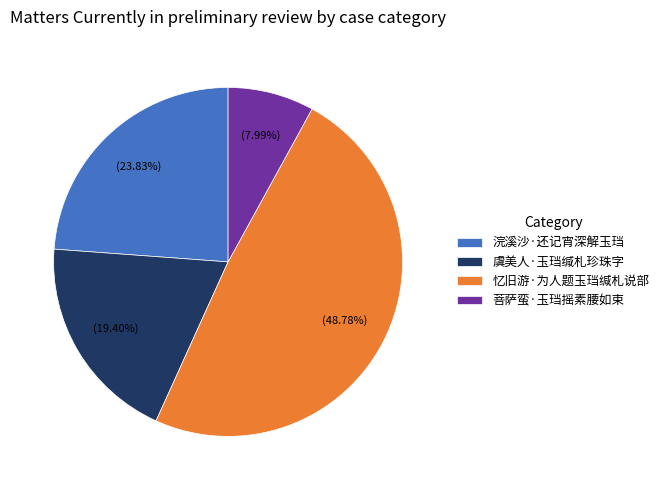

The 虞美人·玉珰缄札珍珠字 slice represents 19% of the pie. True or false?

True